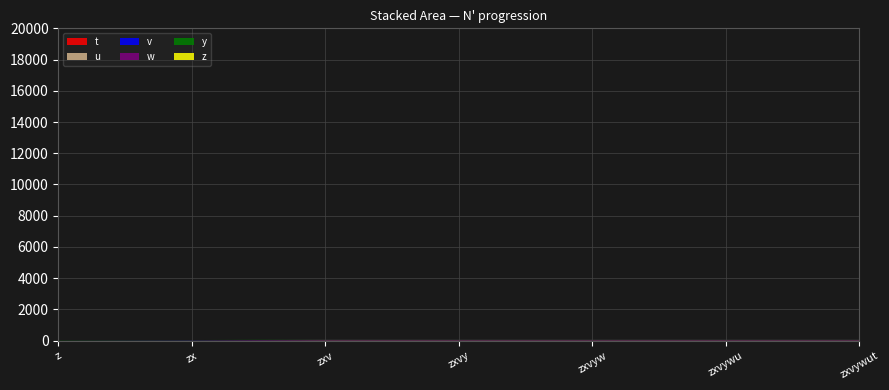

Reading left to right, extract all data points from this chart.

t: z=0	zx=0	zxv=15	zxvy=15	zxvyw=15	zxvywu=15	zxvywut=15
u: z=0	zx=0	zxv=14	zxvy=14	zxvyw=14	zxvywu=14	zxvywut=14
v: z=0	zx=11	zxv=11	zxvy=11	zxvyw=11	zxvywu=11	zxvywut=11
w: z=0	zx=14	zxv=14	zxvy=14	zxvyw=14	zxvywu=14	zxvywut=14
y: z=12	zx=12	zxv=12	zxvy=12	zxvyw=12	zxvywu=12	zxvywut=12
z: z=0	zx=0	zxv=0	zxvy=0	zxvyw=0	zxvywu=0	zxvywut=0